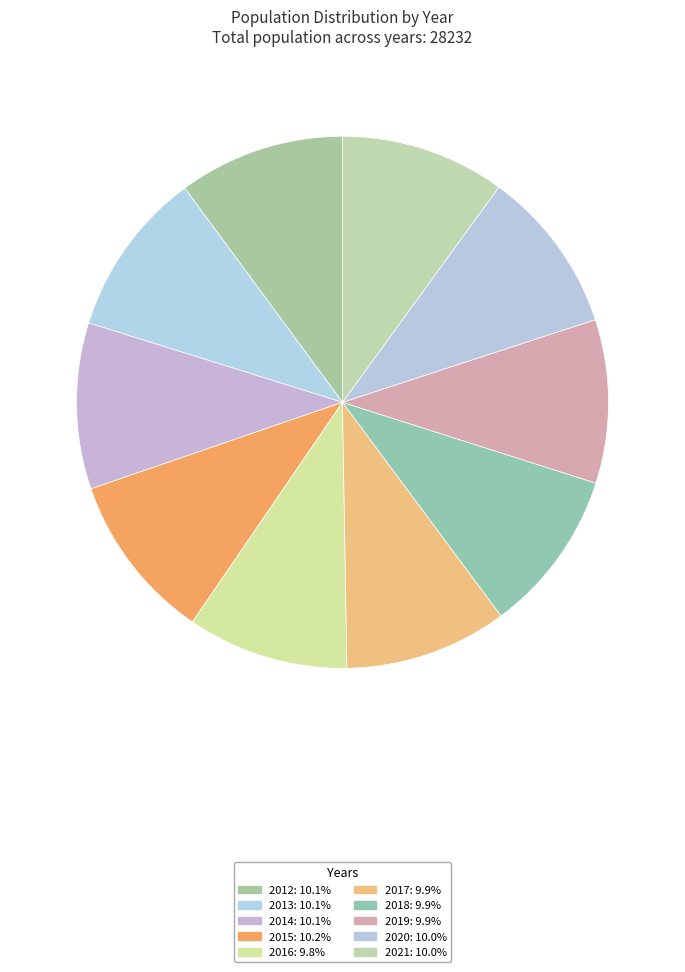

Does any single category account for the majority?

No